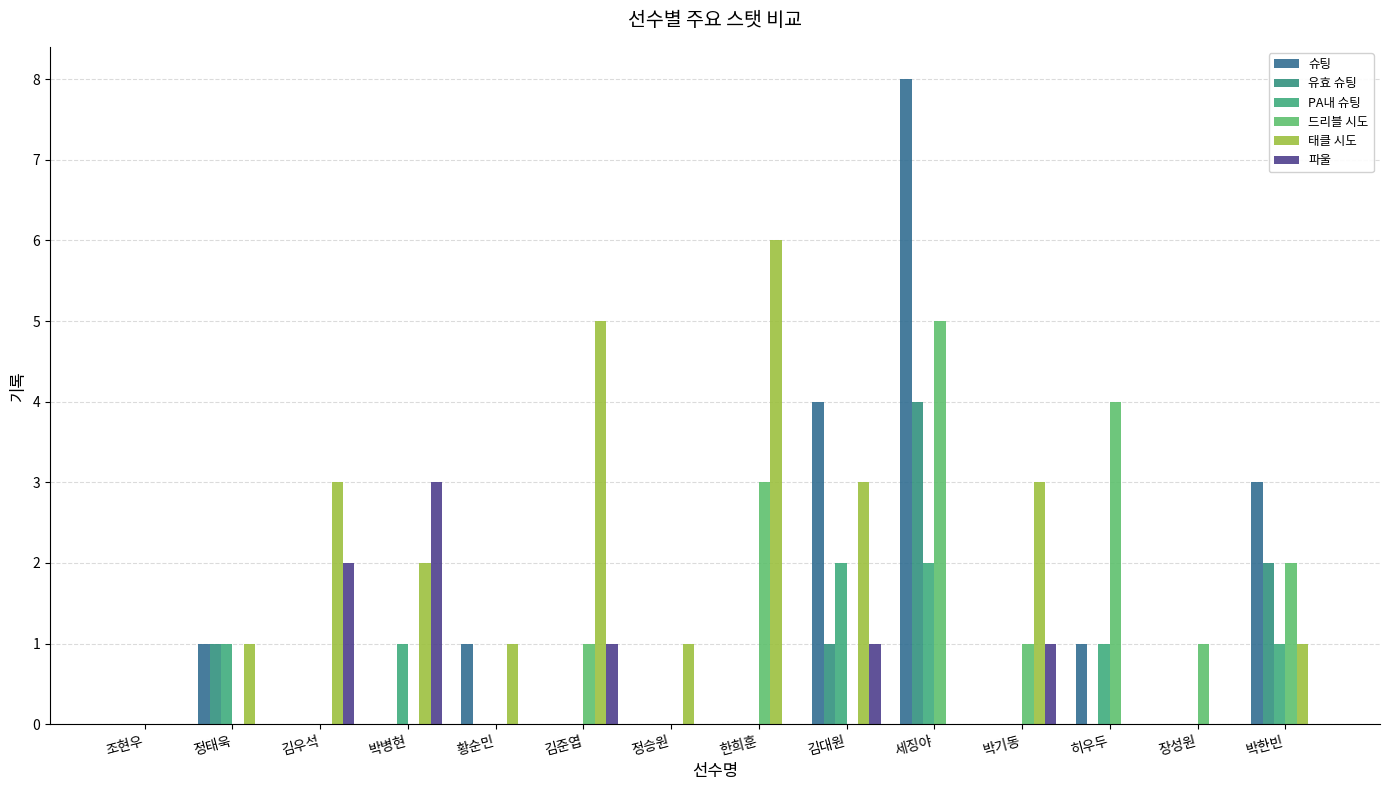

Which has a higher value, 김우석 or 정태욱?

정태욱